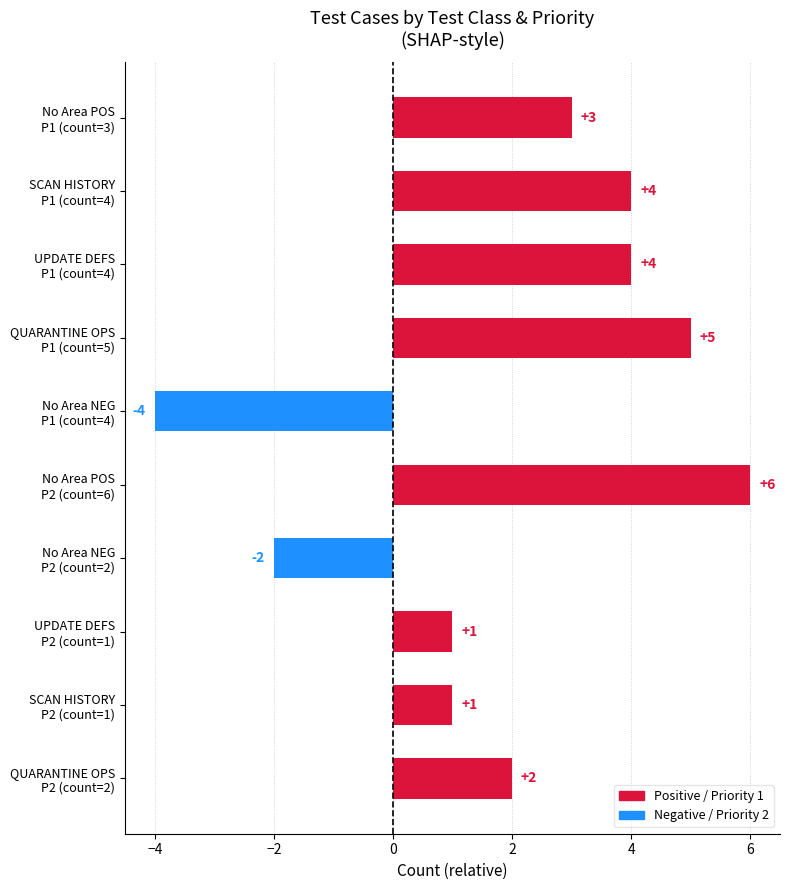

How many values are between 1 and 4?

6